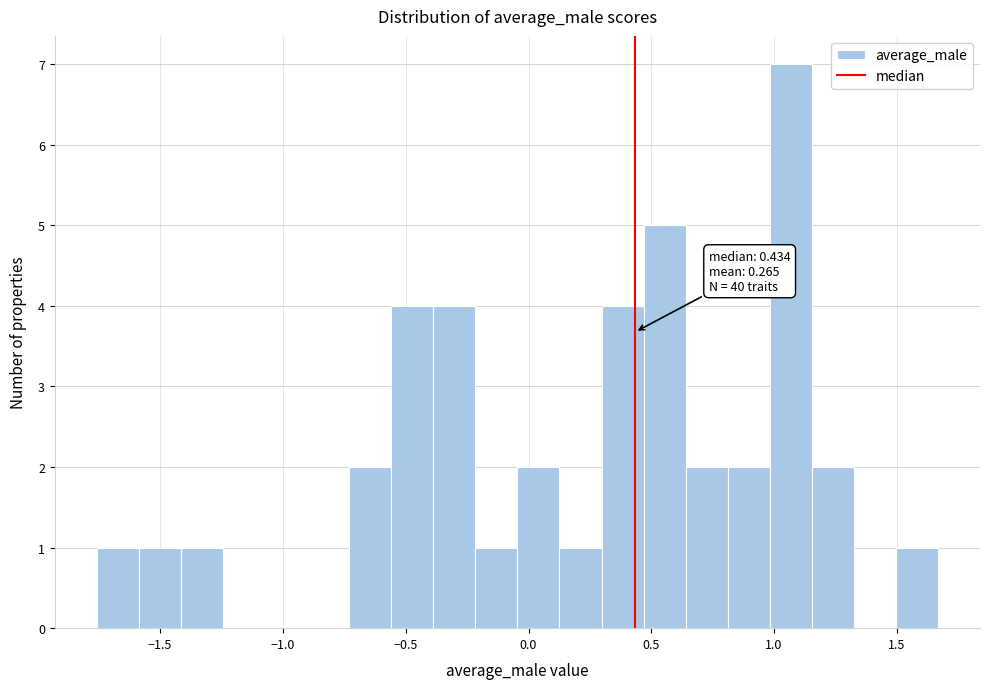

Around what value on the x-axis is the tallest bar? Give the approximate position of its centre, as read against the axis.

1.05